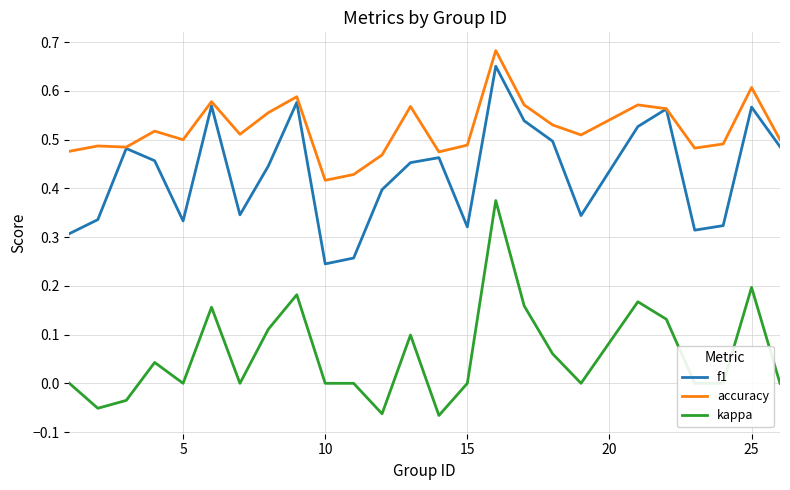

Which series has the largest total across all categories?

accuracy